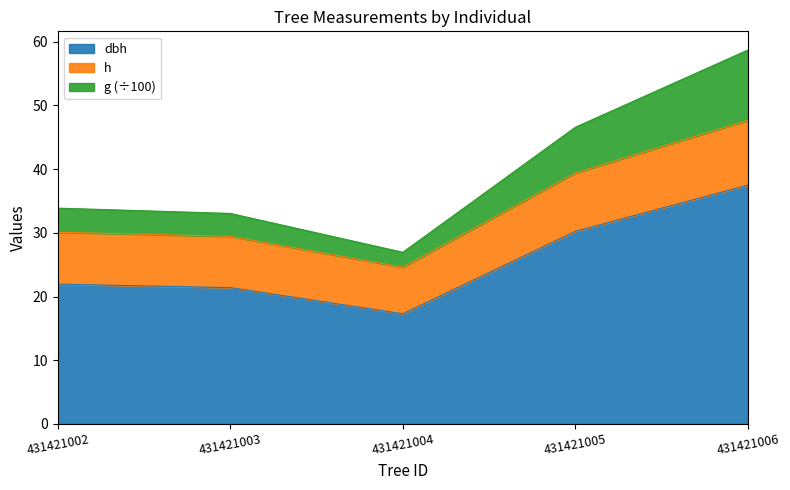

What is the total value across all series at 431421006?

58.7